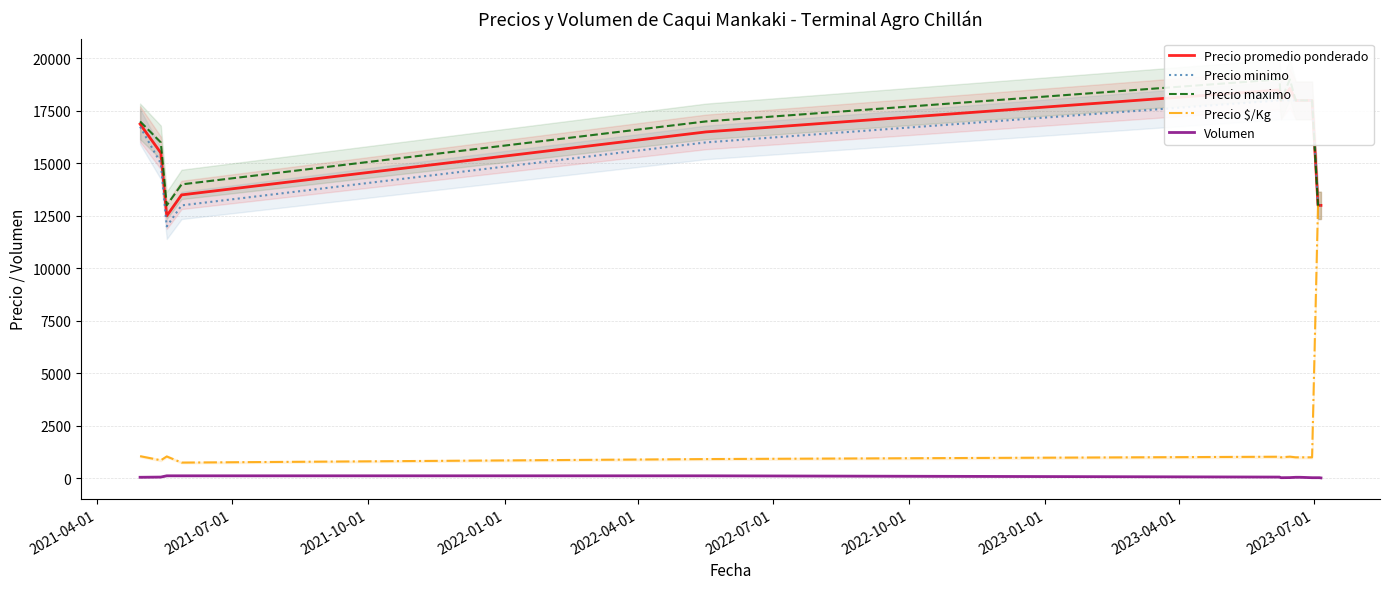

What is the sum of all Precio promedio ponderado values?

222946